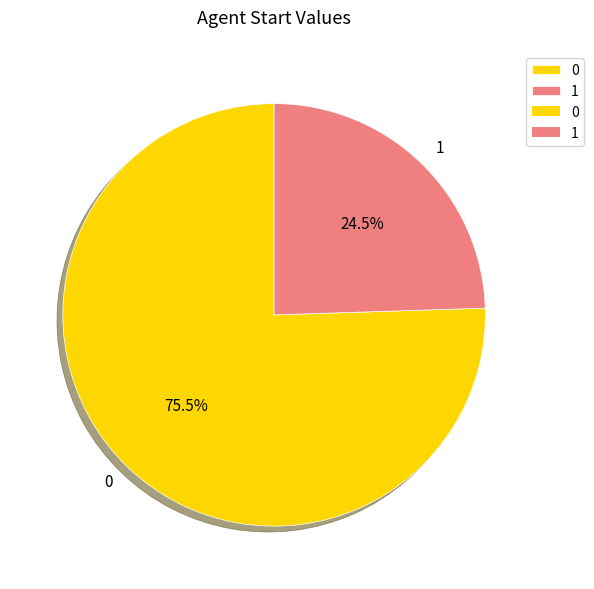

To the nearest percent, what is the difference between the largest and smallest slice percentages?

51%